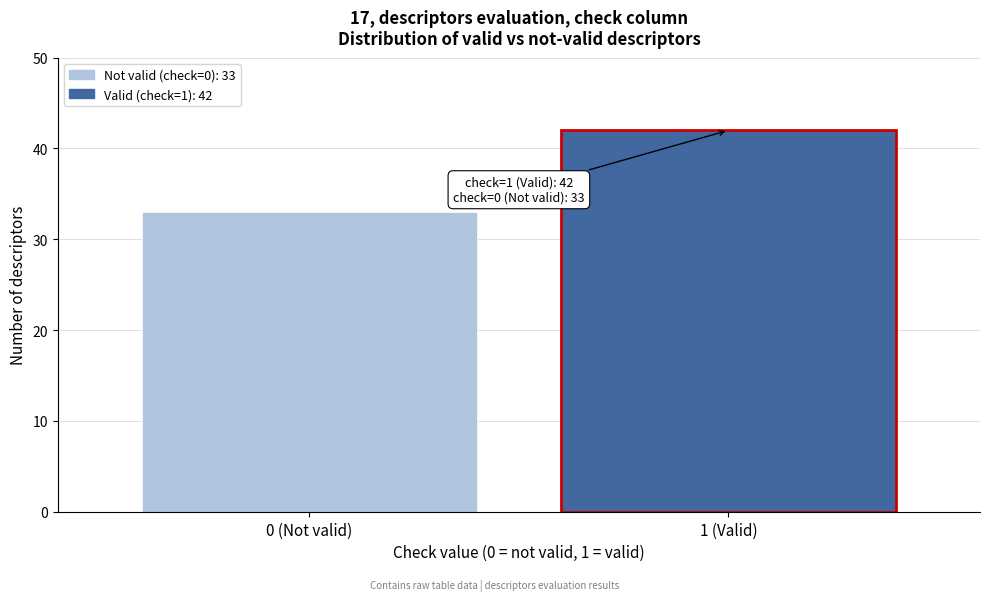

Reading left to right, what are all the values shown in this chart?

33	42